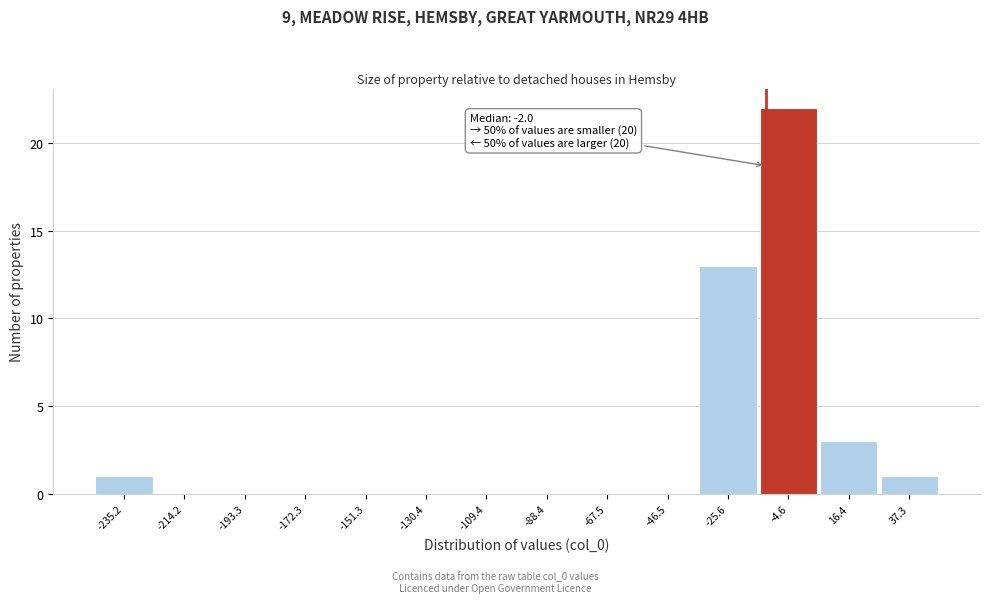

Reading left to right, what are all the values shown in this chart?

-235.2=1	-214.2=0	-193.3=0	-172.3=0	-151.3=0	-130.4=0	-109.4=0	-88.4=0	-67.5=0	-46.5=0	-25.6=13	-4.6=22	16.4=3	37.3=1